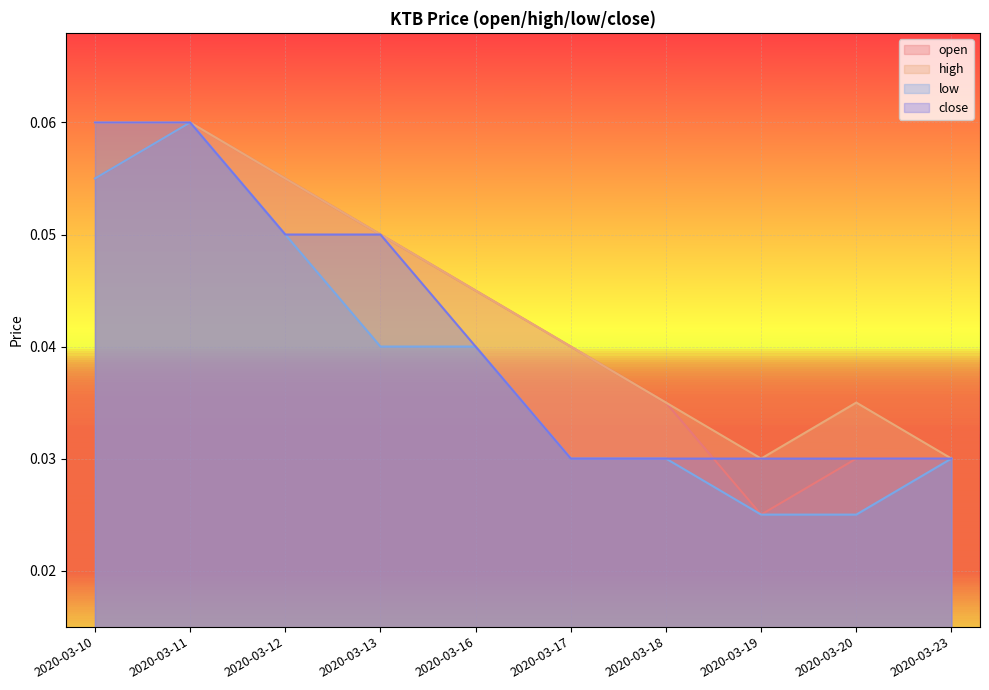

List the labels in order of low value, smallest first.

2020-03-19, 2020-03-20, 2020-03-17, 2020-03-18, 2020-03-23, 2020-03-13, 2020-03-16, 2020-03-12, 2020-03-10, 2020-03-11